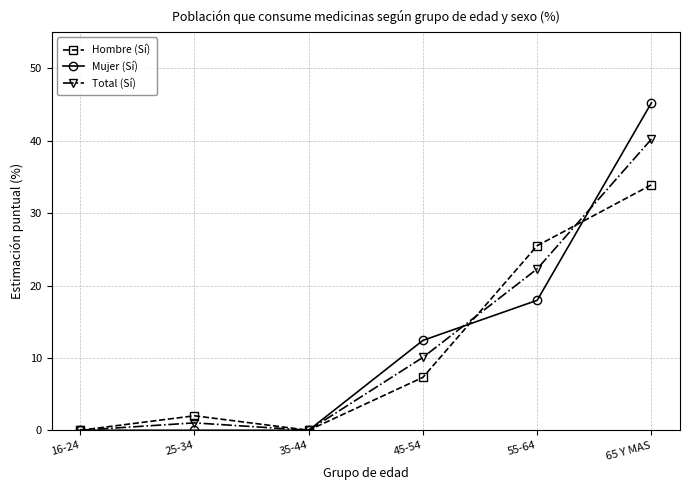

True or false: Mujer (Sí) has a value of 18.0 at 55-64.

True